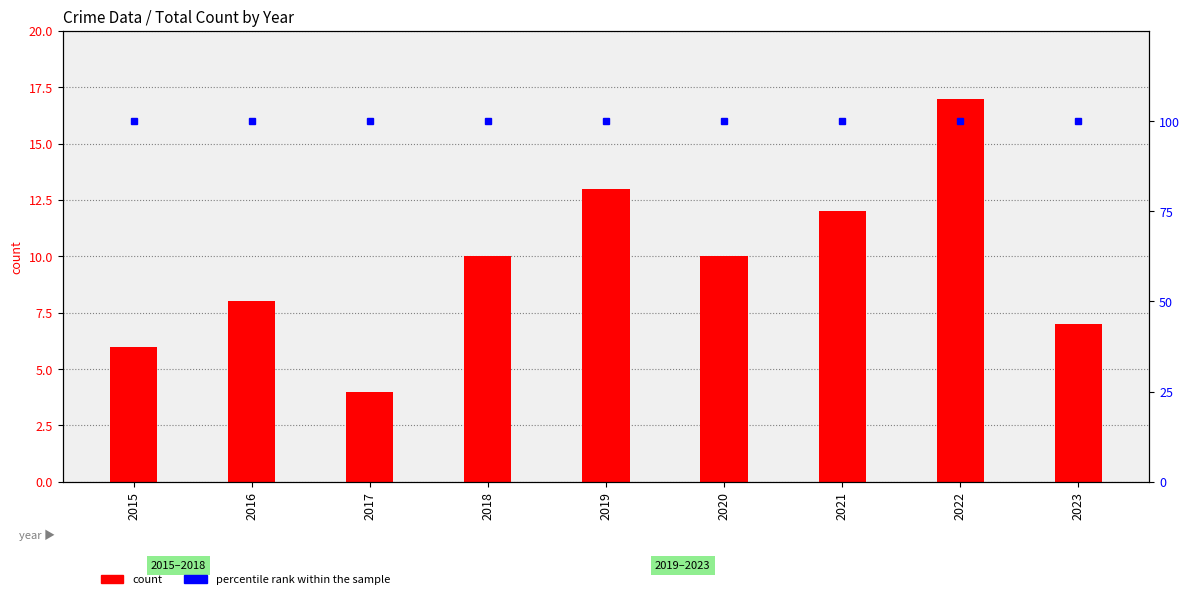

The count series shows 7 at 2017. True or false?

False